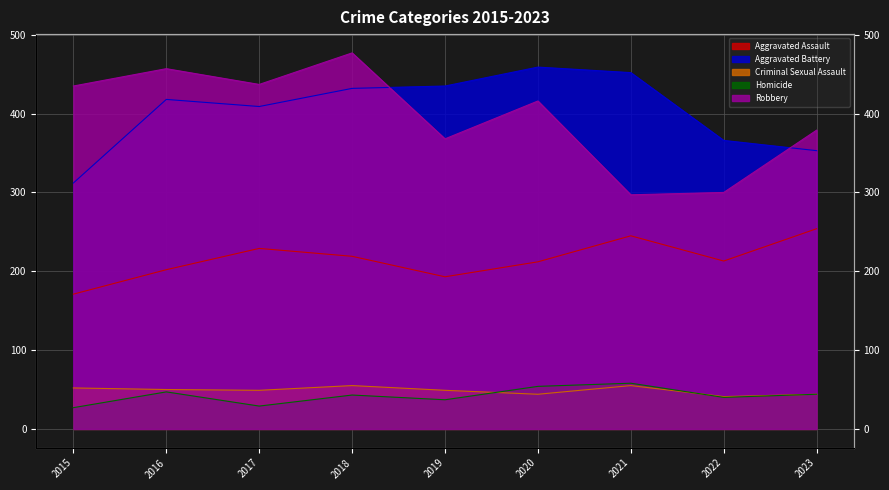

Between 2016 and 2015, which is larger?

2016